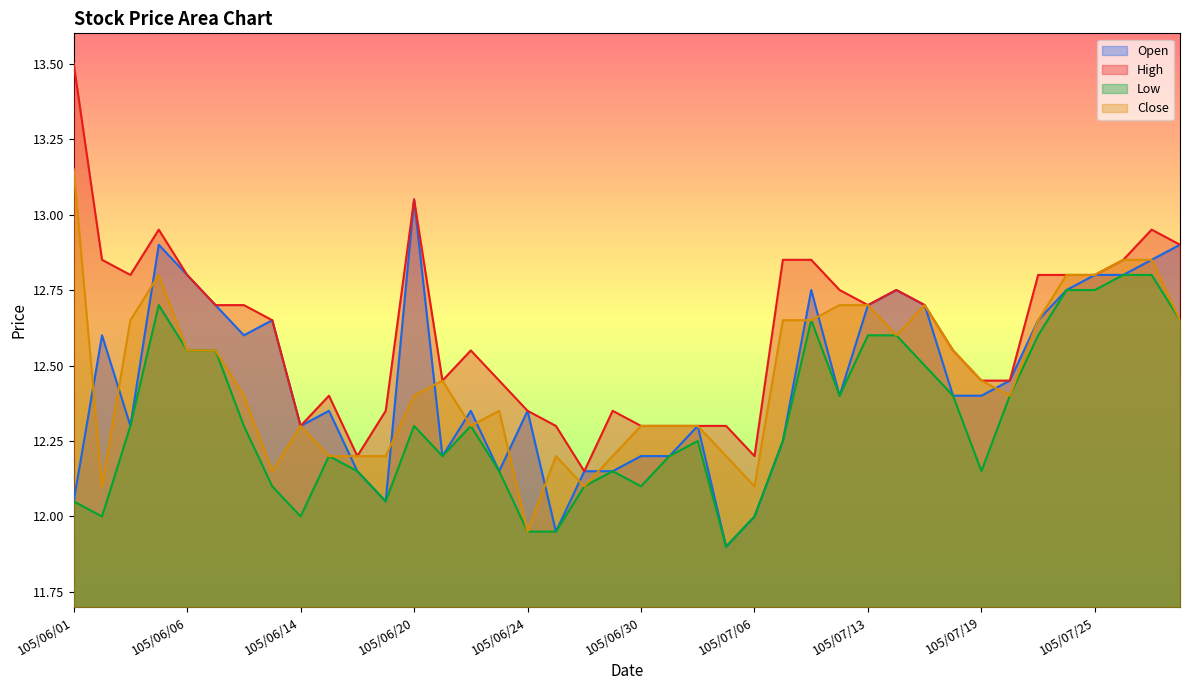

What is the difference between the second highest and minimum values in the Close series?

0.9